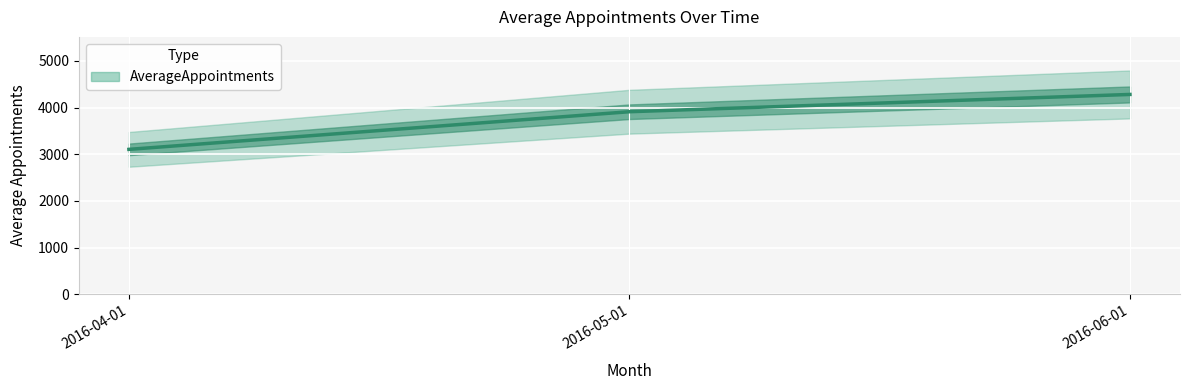

How many categories are shown in the chart?

3